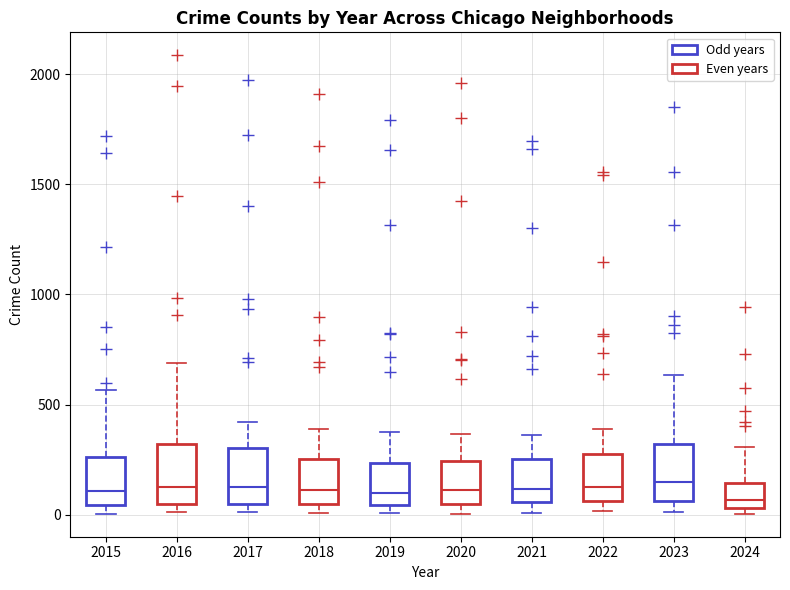

Where does the median line of the box at x = 2018 sit on the y-axis? The values are not printed on the chart, so give them approximately, as read against the axis.

100